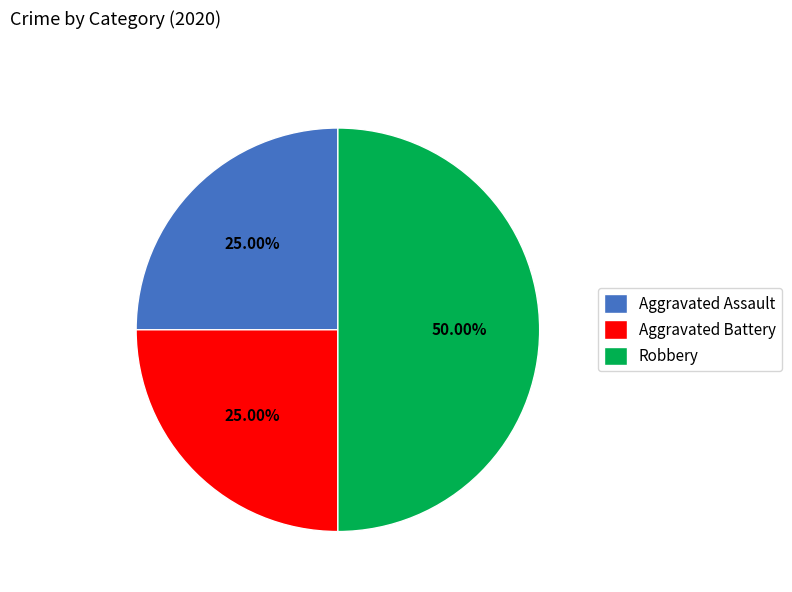

Does Aggravated Assault account for over 50% of the chart?

No